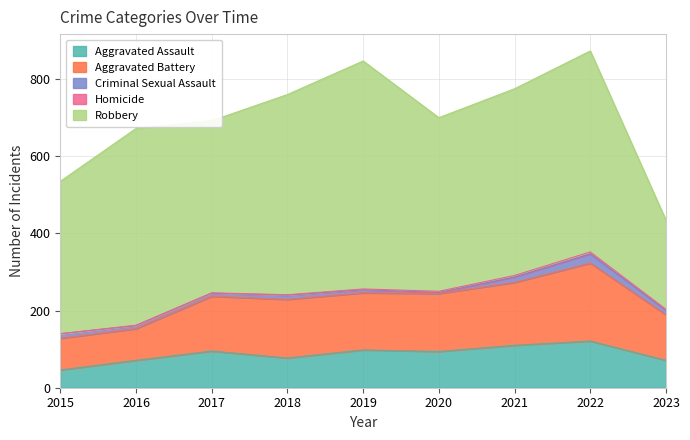

How many interior local peaks does the Aggravated Battery series have?

2